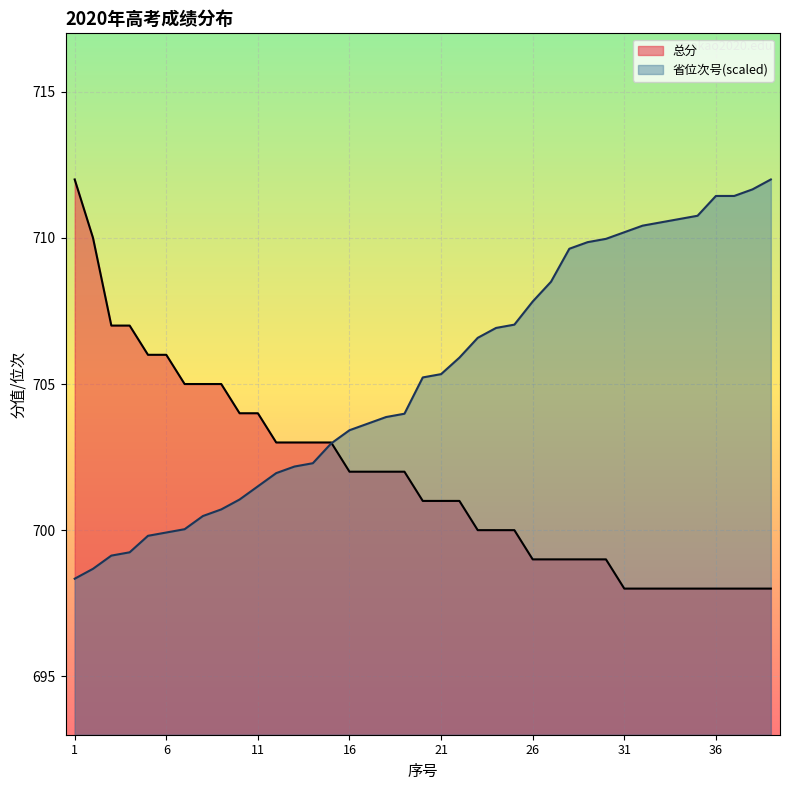

What is the difference between the maximum and second lowest values in the 省位次号 series?

13.3